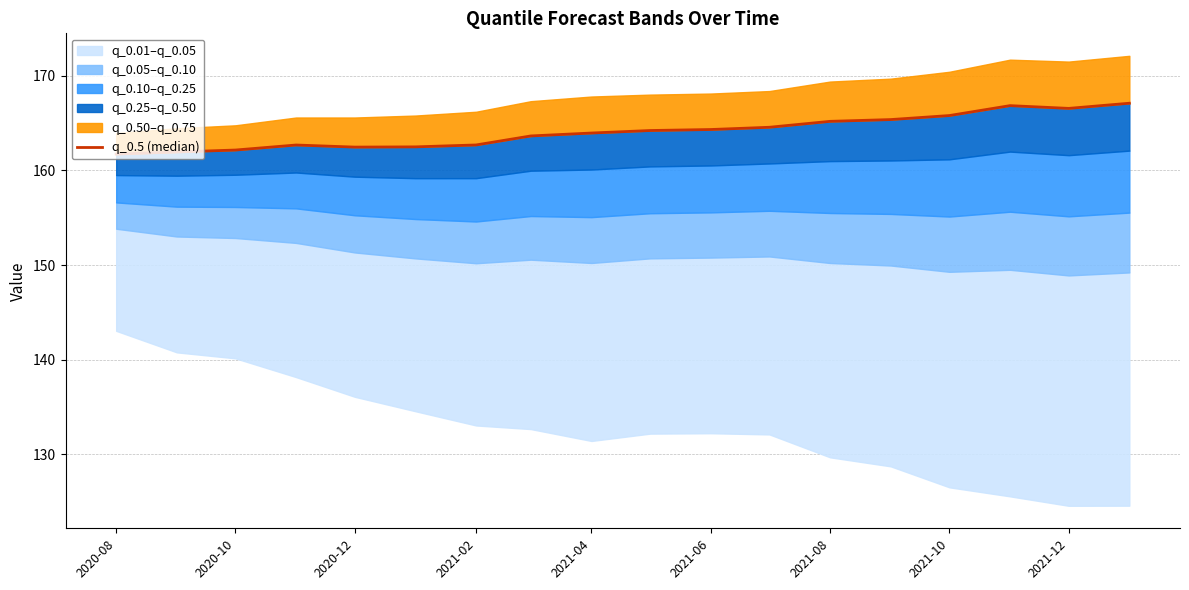

At which label is the value closest to 164?

2021-04